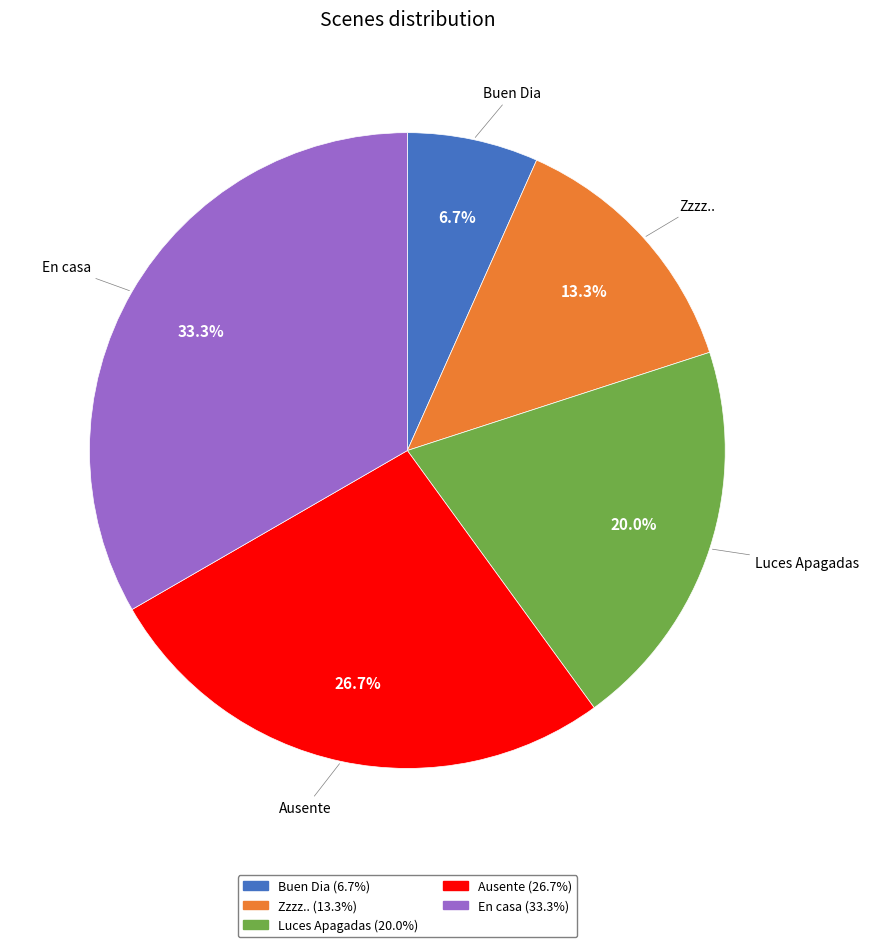

Which has a higher value, Zzzz.. or En casa?

En casa